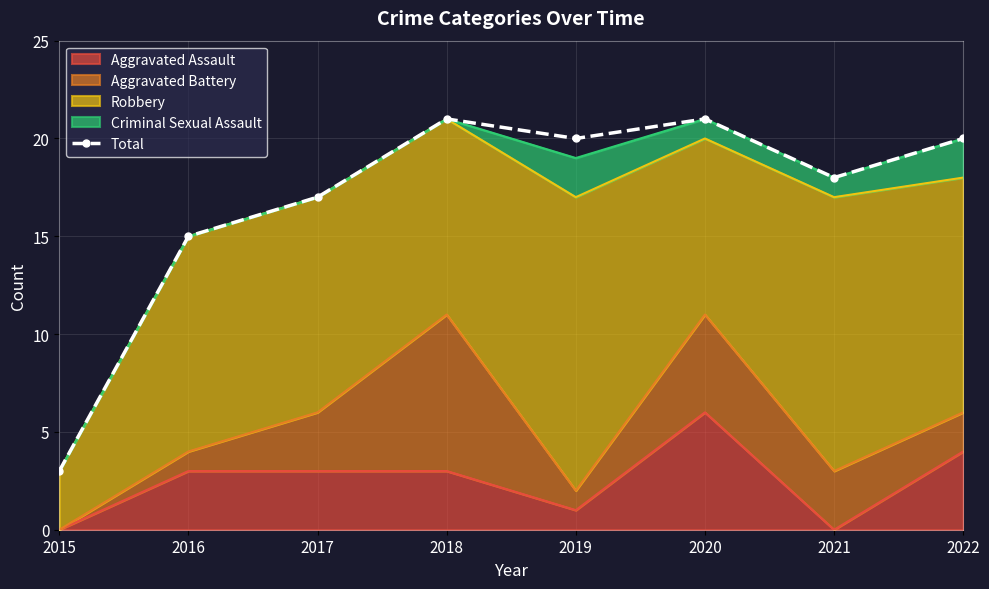

How many categories are shown in the chart?

8